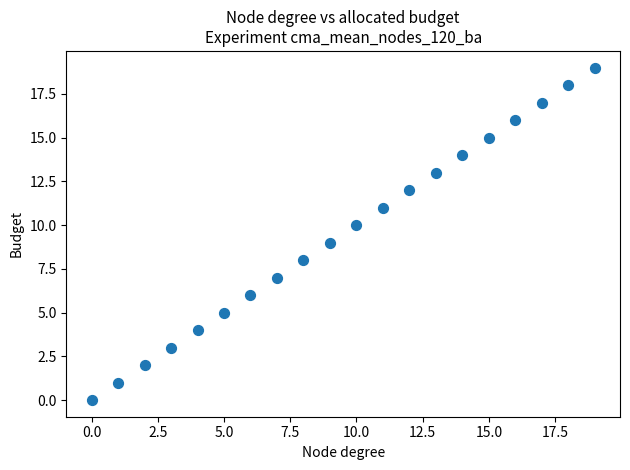

Count the number of points in this scatter plot.

20